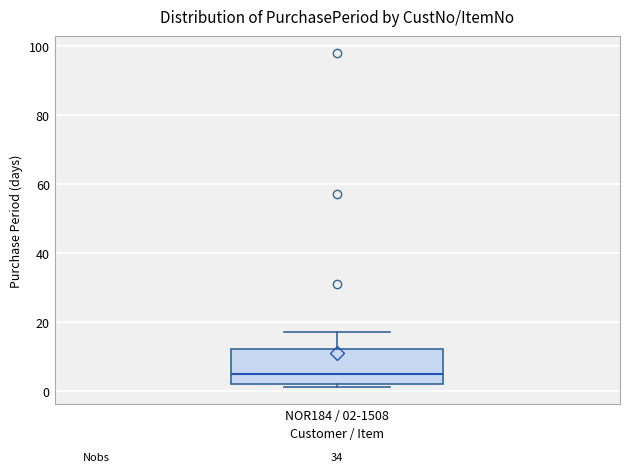

Transcribe this box plot: give where the median line is, the range the box spans, and where the two whiskers end, as read against the y-axis. The values are not printed on the chart, so give them approximately, as read against the axis.

median 6, box 2 to 12, whiskers 2 (just below the box's lower edge) to 18